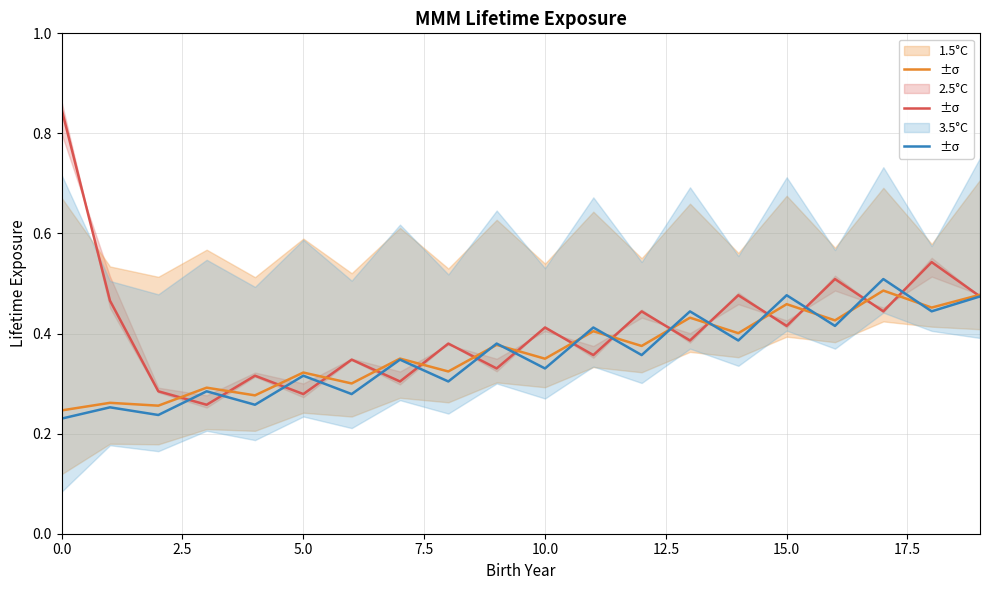

How many 1.5°C values are between 0 and 1?

20